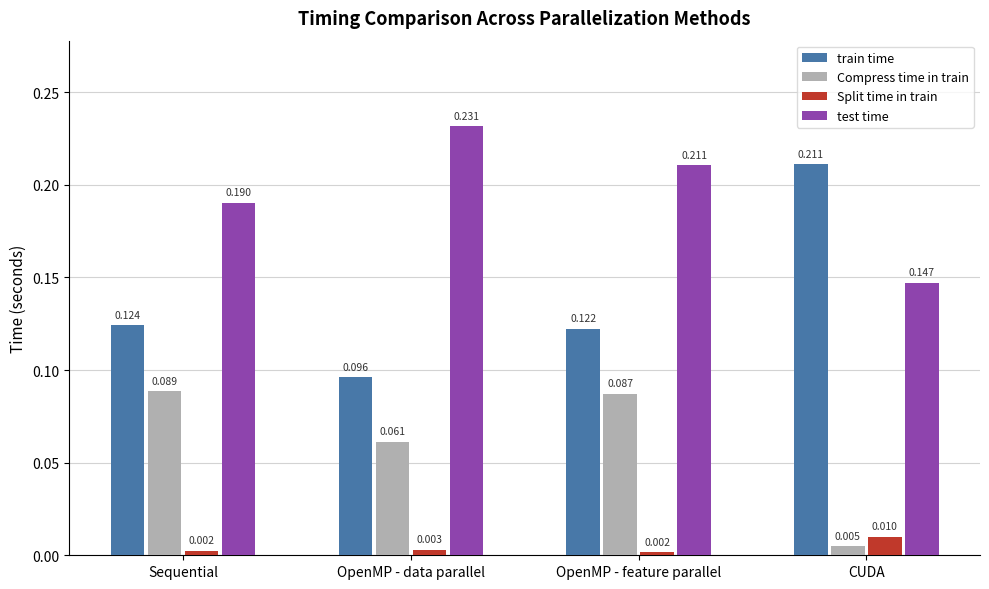

List the labels in order of train time value, largest first.

CUDA, Sequential, OpenMP - feature parallel, OpenMP - data parallel